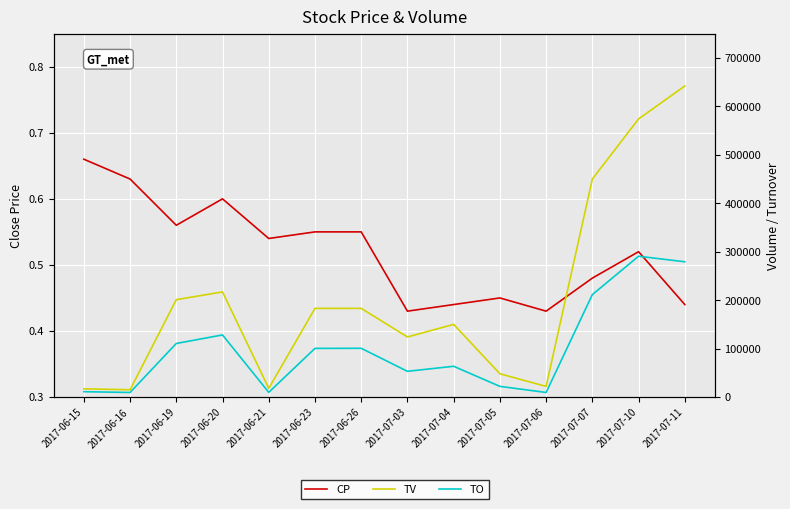

Reading left to right, extract all data points from this chart.

CP: 0.7	0.6	0.6	0.6	0.5	0.6	0.6	0.4	0.4	0.5	0.4	0.5	0.5	0.4
TV: 17000.0	15000.0	201000.0	217000.0	18000.0	183000.0	183000.0	124000.0	150000.0	48000.0	22000.0	450000.0	574000.0	642000.0
TO: 11070.0	9450.0	110570.0	128210.0	9720.0	100450.0	100650.0	53140.0	63520.0	22040.0	9460.0	211400.0	290630.0	279220.0